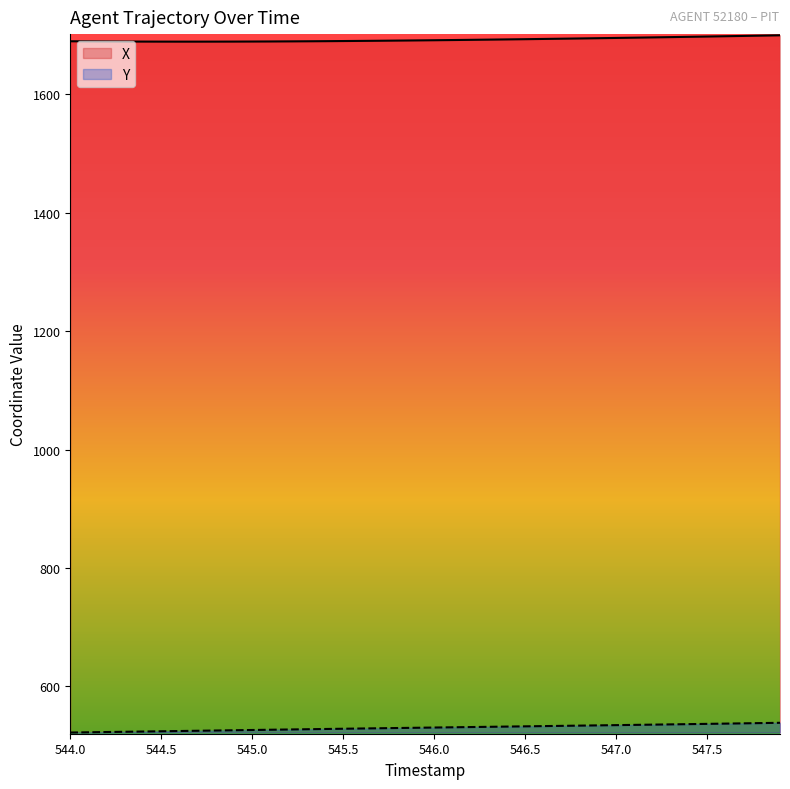

How many lines are shown in the chart?

2